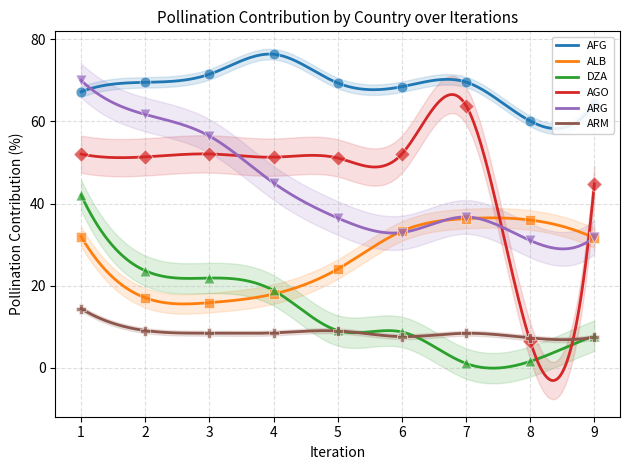

Which series has the largest total across all categories?

AFG